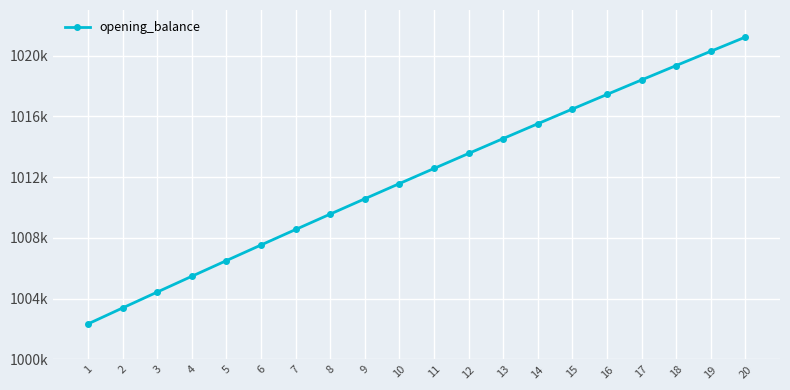

Reading left to right, transcribe all the data shown in this chart.

1002333.3	1003384.2	1004429.1	1005468.0	1006500.9	1007527.6	1008548.1	1009562.3	1010570.2	1011571.6	1012566.6	1013555.0	1014536.7	1015511.8	1016480.0	1017441.4	1018395.8	1019343.3	1020283.6	1021216.8